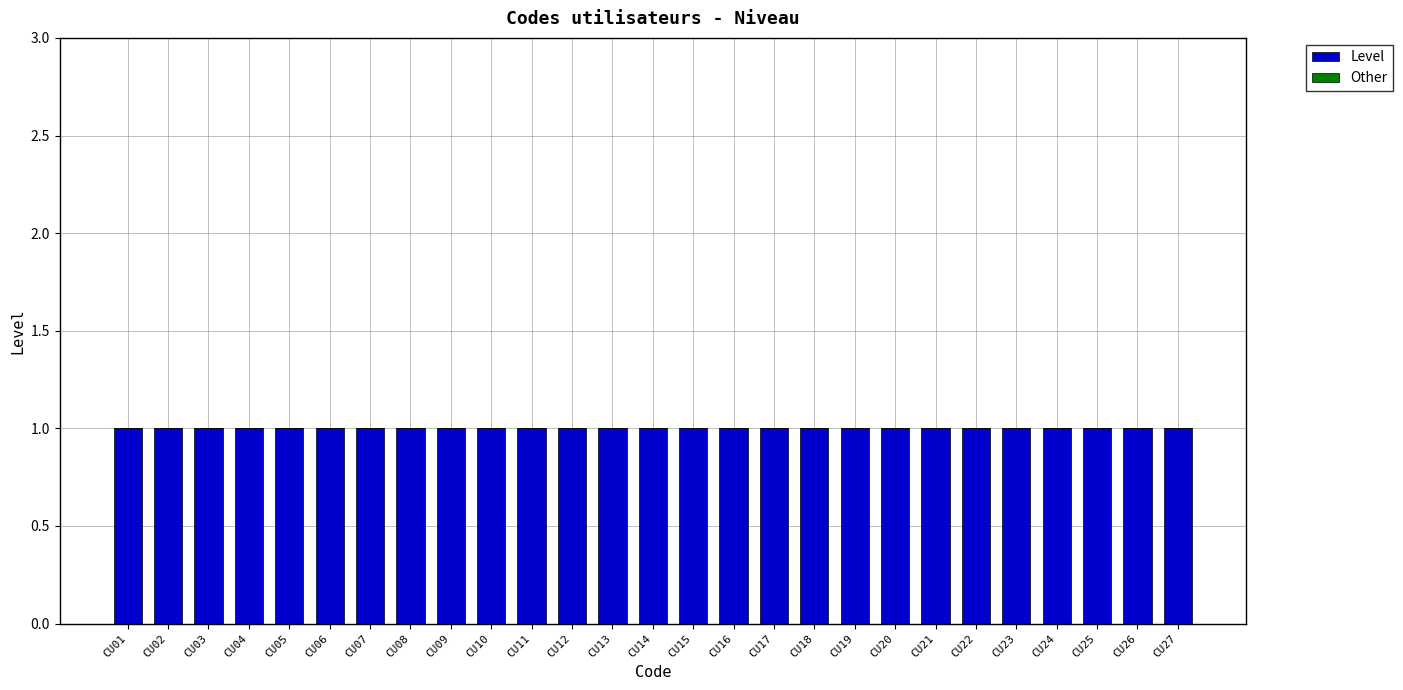

What is the difference between the highest and lowest values at CU25?

1